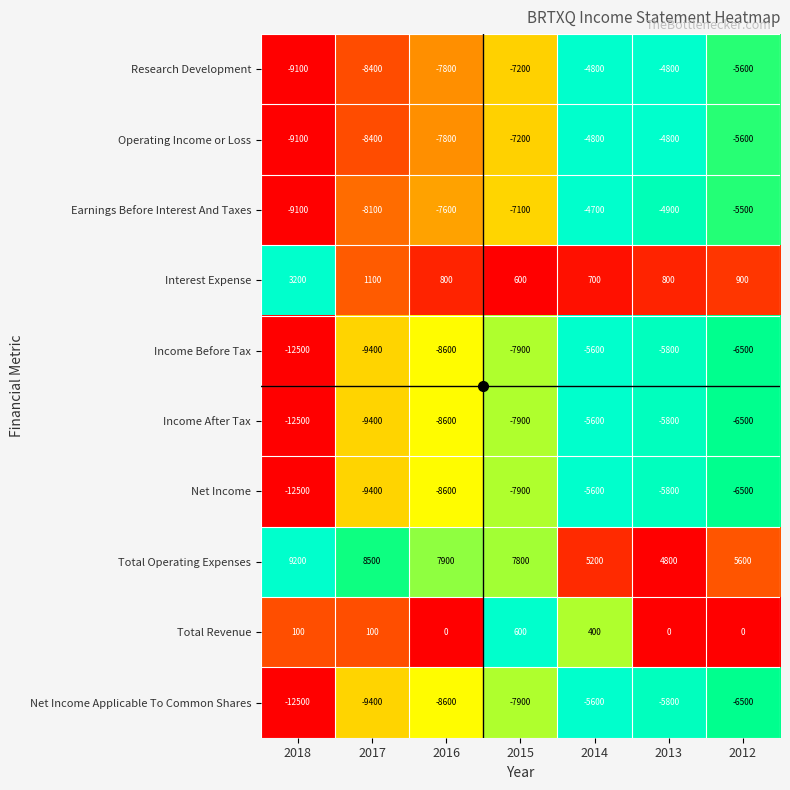

True or false: Operating Income or Loss has a value of -8196 at 2014.

False